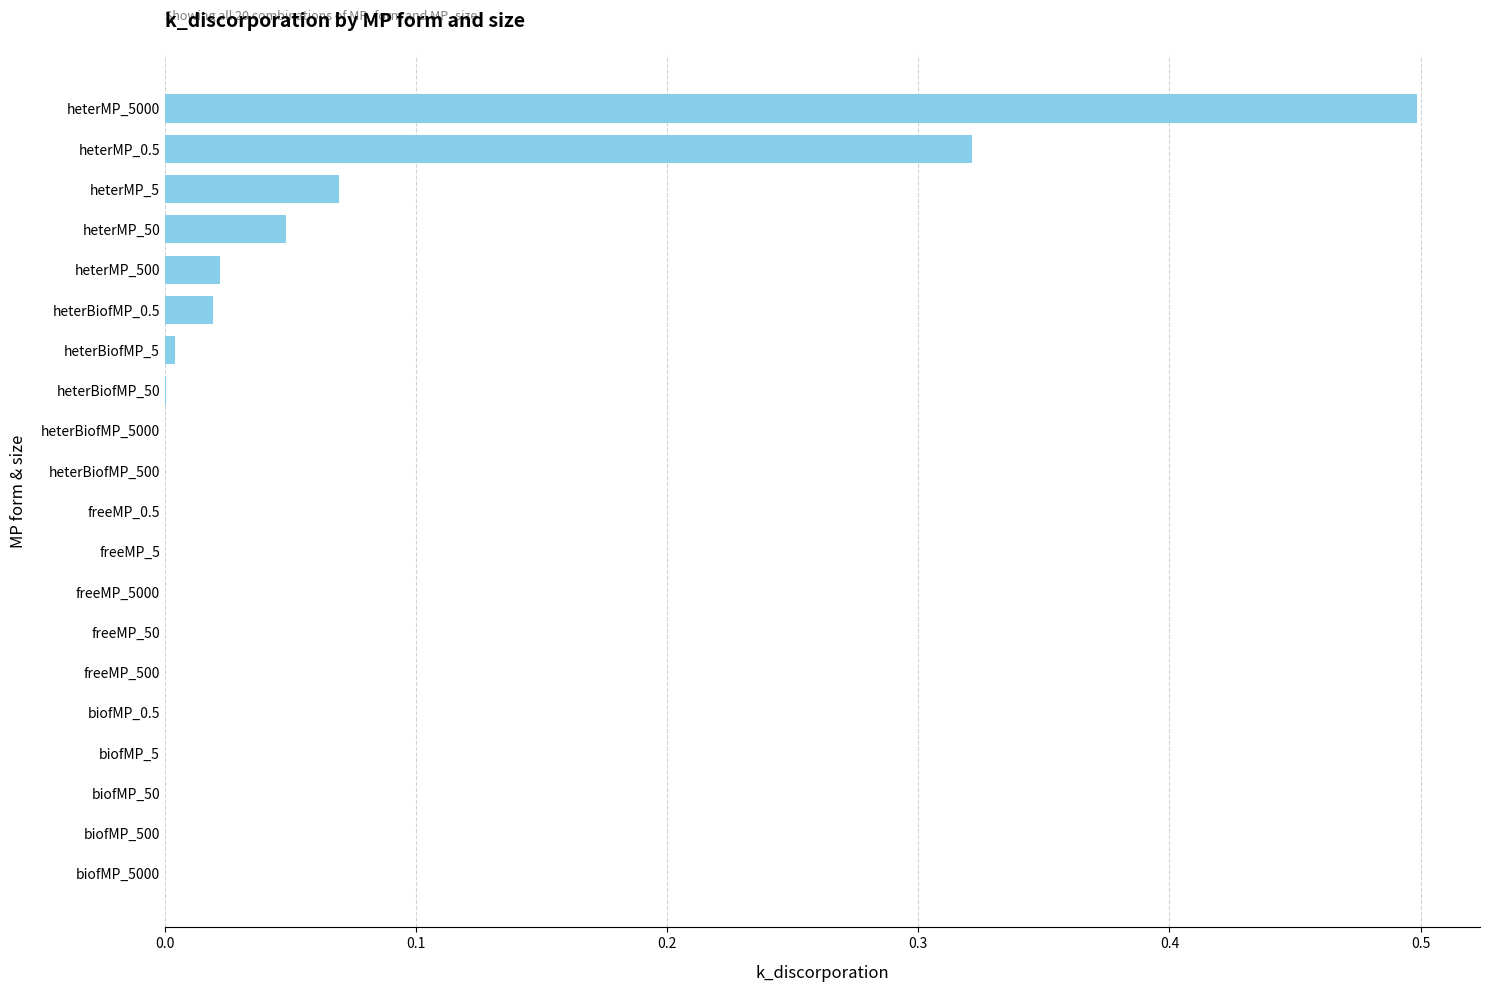

What is the greatest value displayed?

0.5